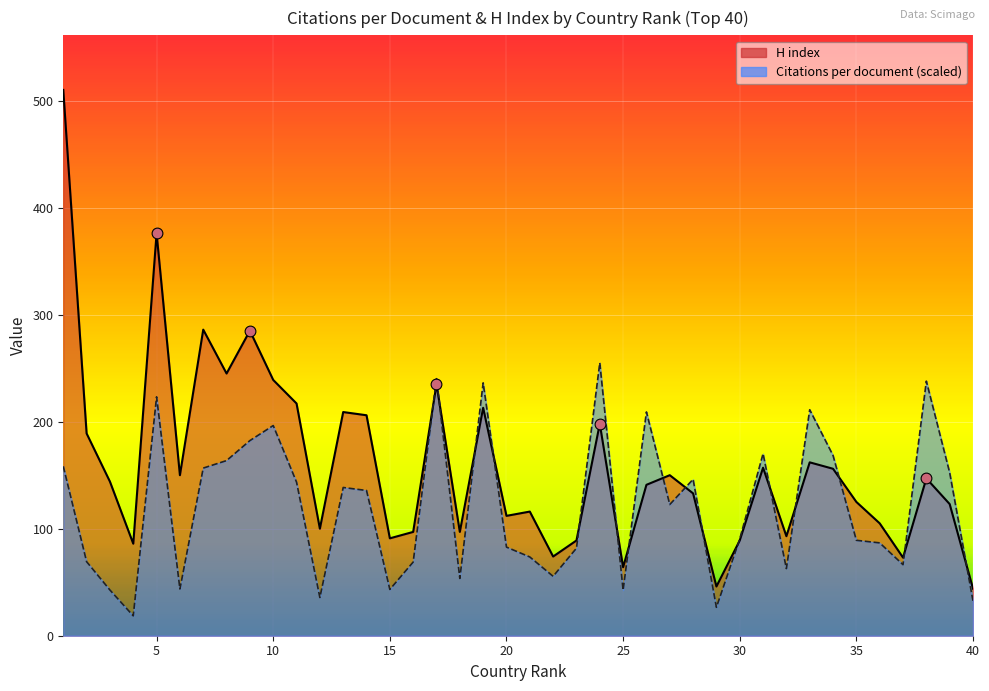

What are all the series names shown in the legend?

Citations per document, H index